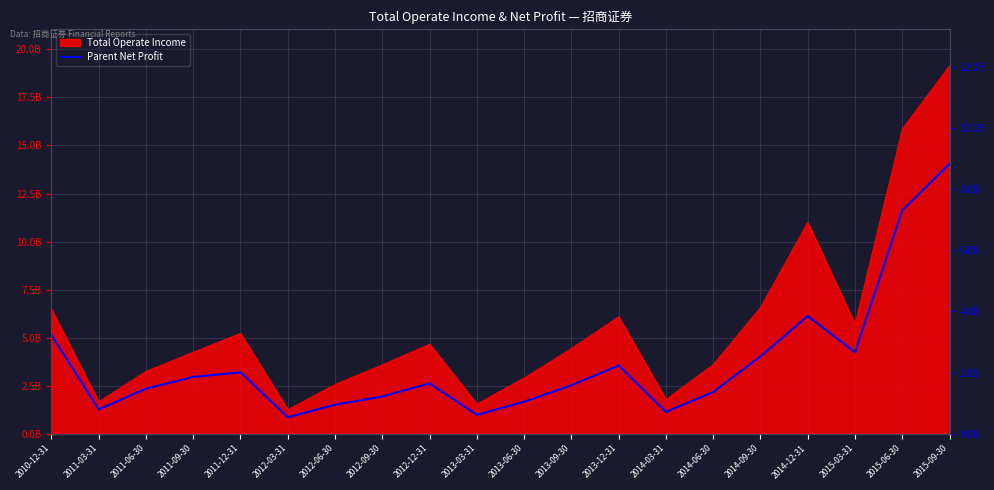

What is the label of the 5th point from the right?

2014-09-30